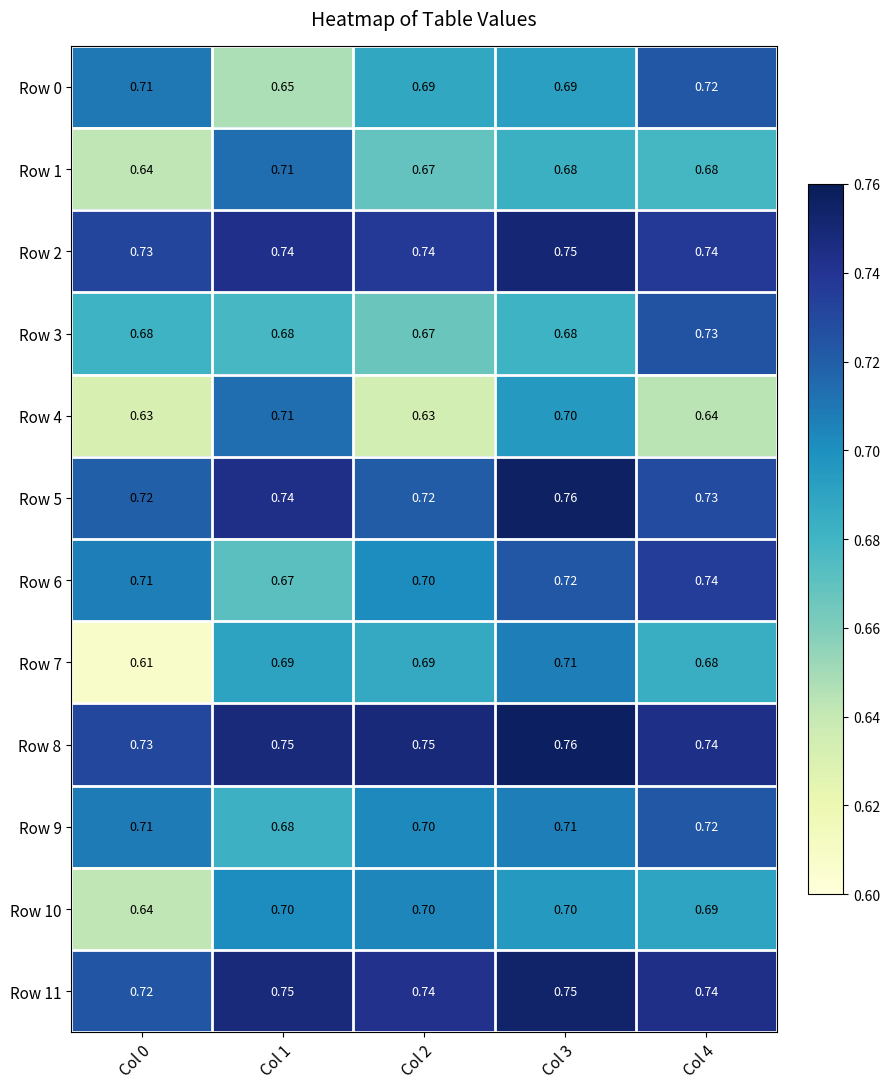

Which series has the widest spread of values?

Row 7